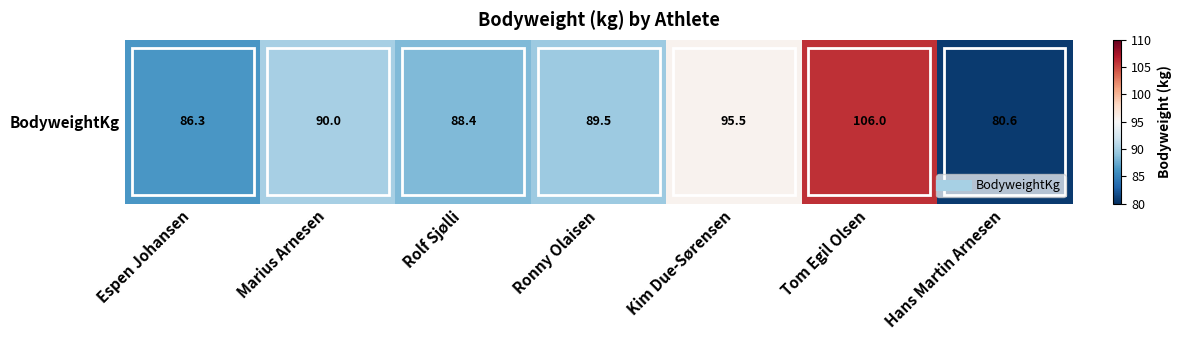

Where is the data nearest to the value 93?

Kim Due-Sørensen